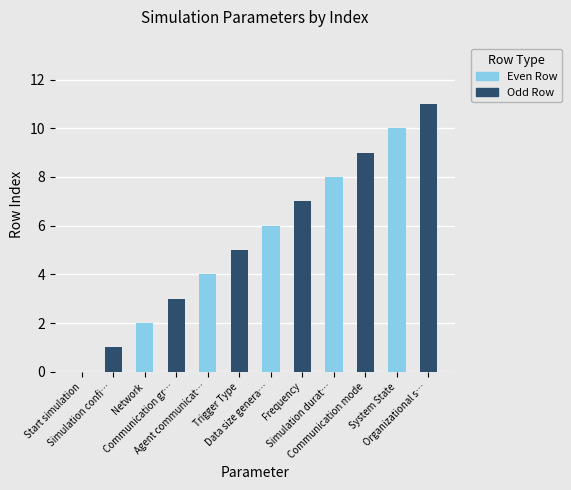

How many data points does each series have?

12